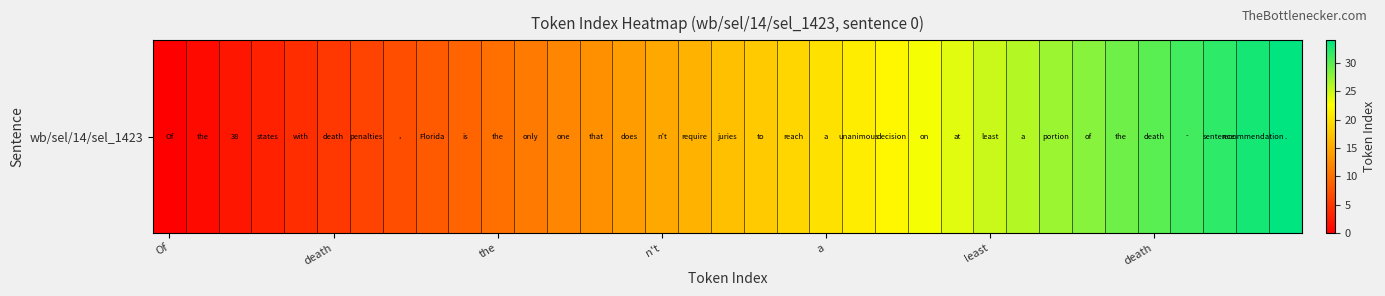

What is the sum of all values?

595